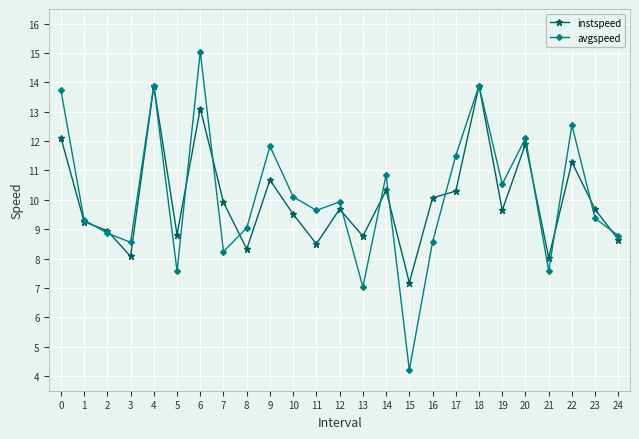

What is the difference between the highest and lowest values at 1?

0.1